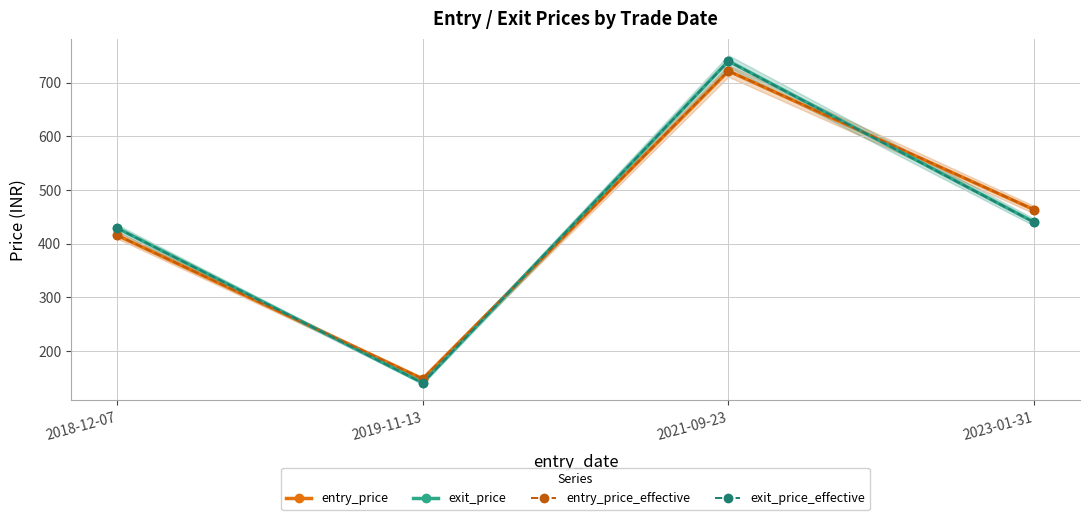

Reading left to right, list all the values displayed in this chart.

entry_price: 415.9	148.2	721.8	463.3
exit_price: 429.4	140.8	740.4	440.1
entry_price_effective: 416.1	148.3	722.1	463.5
exit_price_effective: 429.2	140.7	740.0	439.9